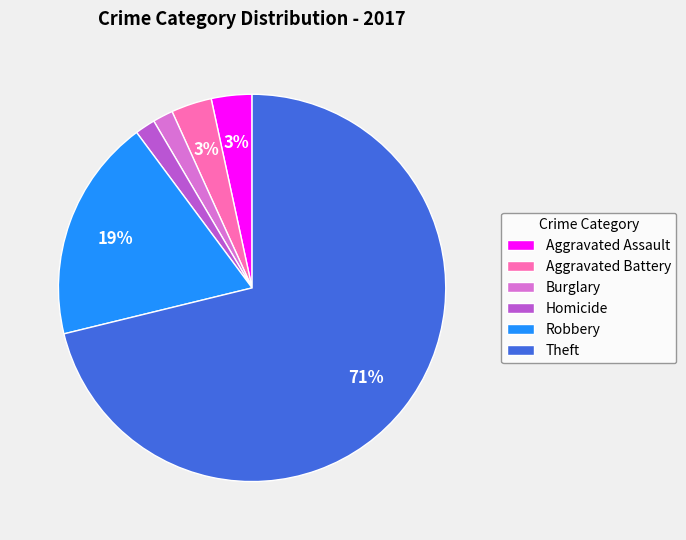

Which slice represents more than half of the pie?

Theft